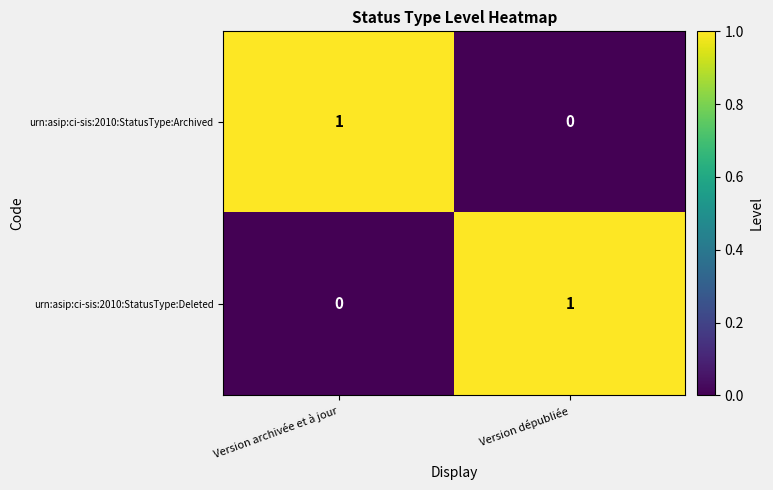

How many data points does each series have?

2